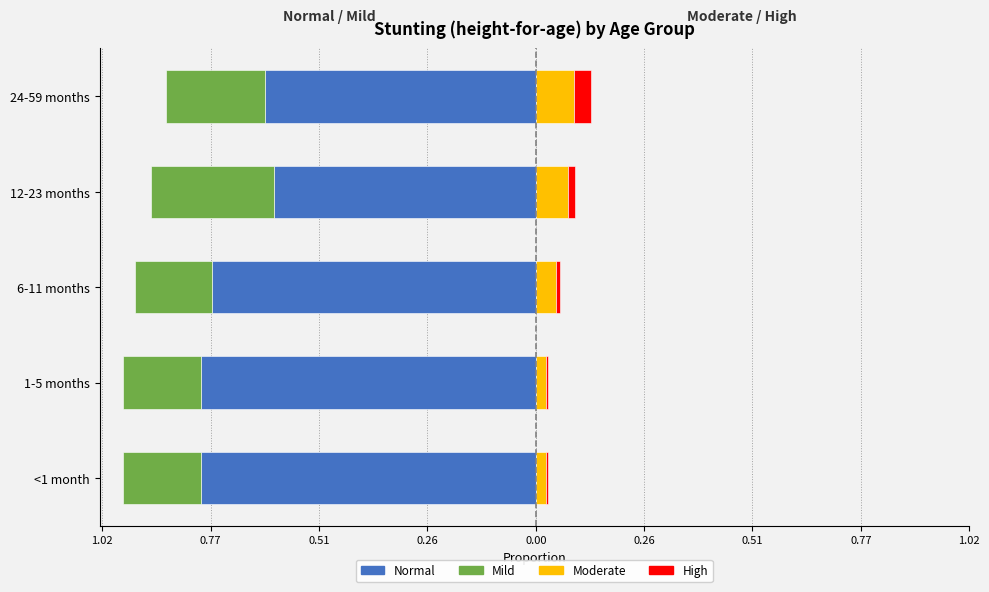

The Moderate series shows 0.0 at 6-11 months. True or false?

True